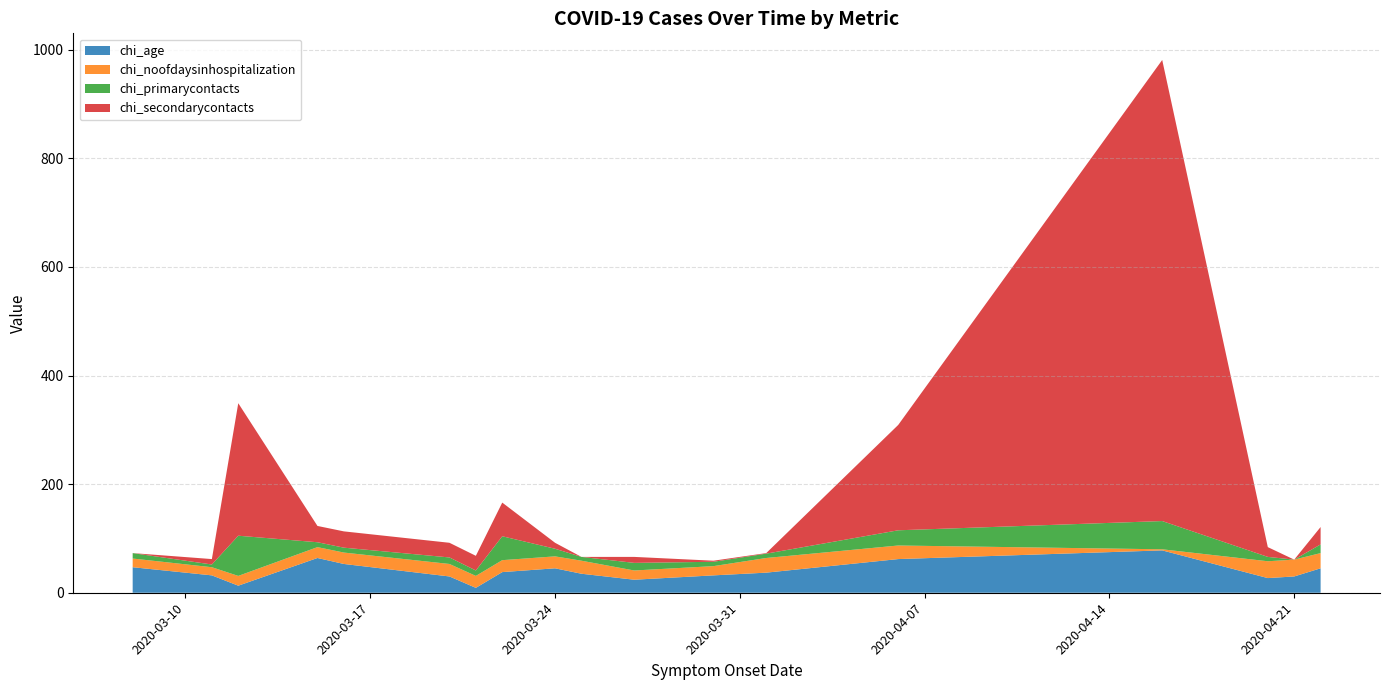

Reading left to right, transcribe all the data shown in this chart.

chi_age: 2020-03-08=47	2020-03-11=32	2020-03-12=13	2020-03-15=64	2020-03-16=53	2020-03-20=30	2020-03-21=9	2020-03-22=38	2020-03-24=45	2020-03-25=35	2020-03-27=24	2020-03-30=32	2020-04-01=37	2020-04-06=62	2020-04-16=78	2020-04-20=27	2020-04-21=30	2020-04-22=45
chi_noofdaysinhospitalization: 2020-03-08=16	2020-03-11=15	2020-03-12=18	2020-03-15=20	2020-03-16=21	2020-03-20=23	2020-03-21=22	2020-03-22=22	2020-03-24=22	2020-03-25=24	2020-03-27=17	2020-03-30=17	2020-04-01=27	2020-04-06=25	2020-04-16=2	2020-04-20=31	2020-04-21=31	2020-04-22=28
chi_primarycontacts: 2020-03-08=10	2020-03-11=5	2020-03-12=74	2020-03-15=9	2020-03-16=9	2020-03-20=12	2020-03-21=10	2020-03-22=44	2020-03-24=14	2020-03-25=7	2020-03-27=14	2020-03-30=8	2020-04-01=8	2020-04-06=28	2020-04-16=52	2020-04-20=8	2020-04-21=0	2020-04-22=16
chi_secondarycontacts: 2020-03-08=0	2020-03-11=10	2020-03-12=244	2020-03-15=30	2020-03-16=30	2020-03-20=27	2020-03-21=27	2020-03-22=62	2020-03-24=11	2020-03-25=0	2020-03-27=11	2020-03-30=2	2020-04-01=1	2020-04-06=194	2020-04-16=849	2020-04-20=18	2020-04-21=0	2020-04-22=32